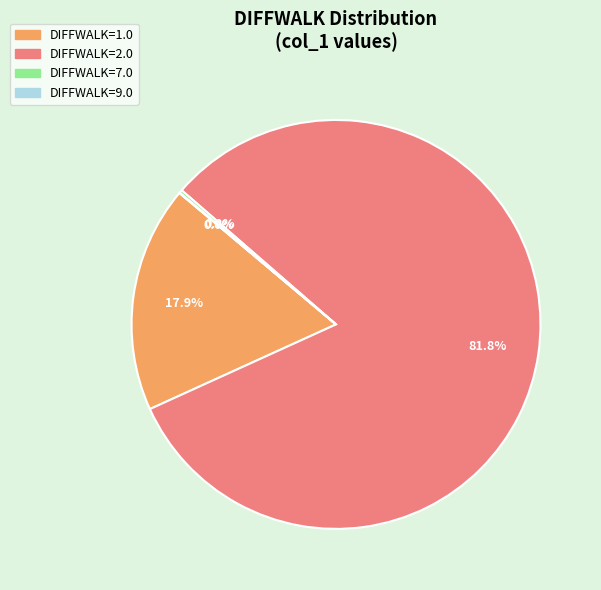

Between DIFFWALK=2.0 and DIFFWALK=1.0, which is larger?

DIFFWALK=2.0